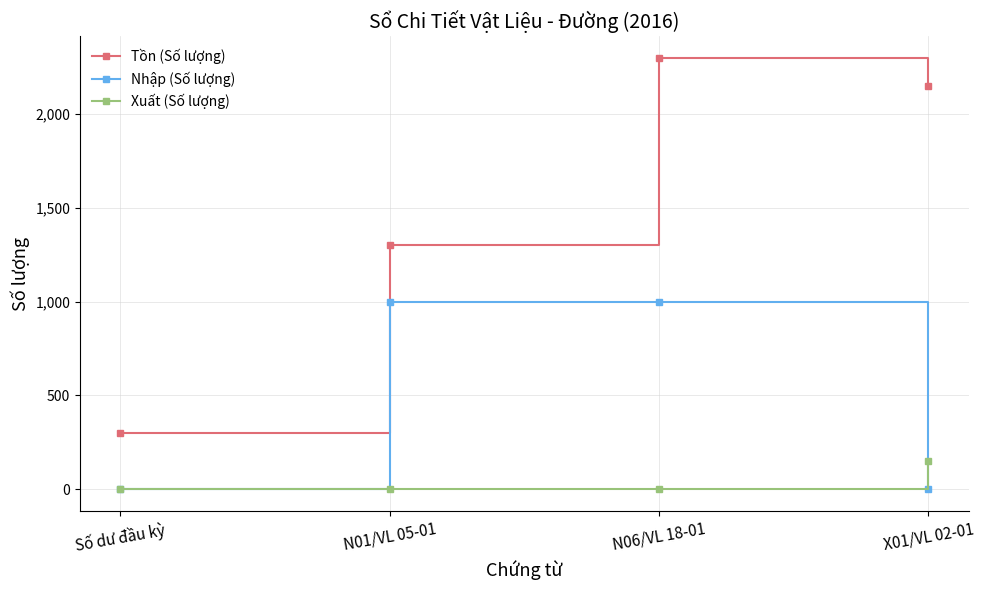

True or false: Nhập (Số lượng) and Xuất (Số lượng) cross at least once.

True